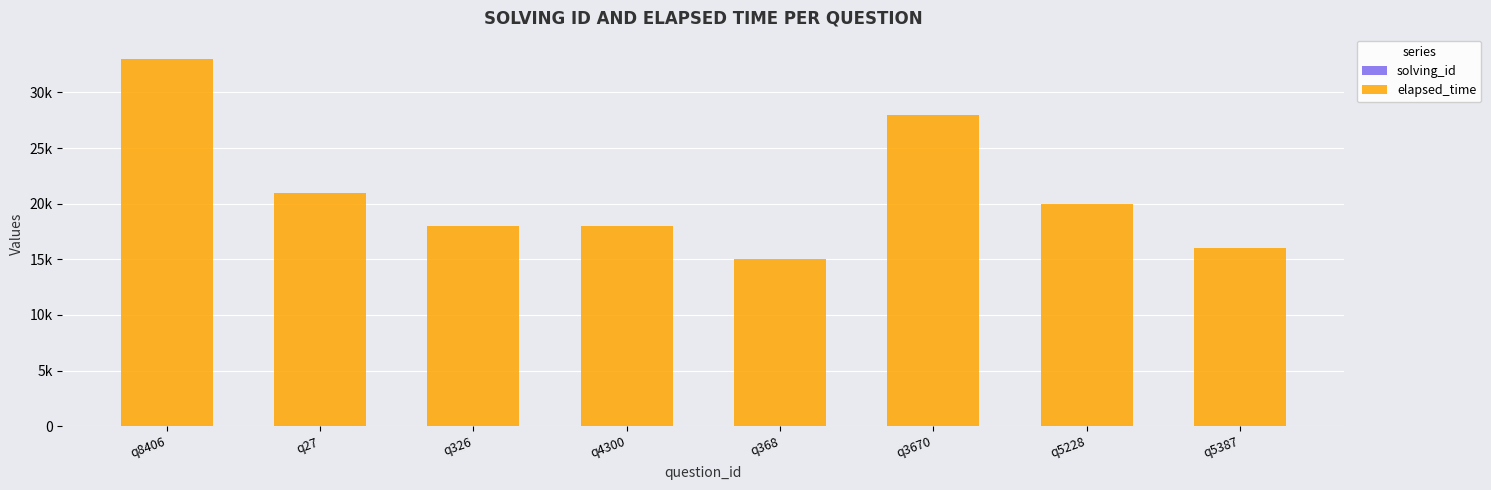

What is the label of the 7th bar from the right?

q27